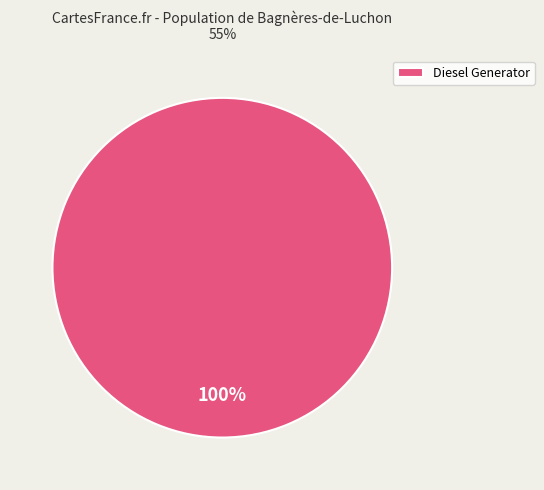

Is Diesel Generator the majority of the pie?

Yes